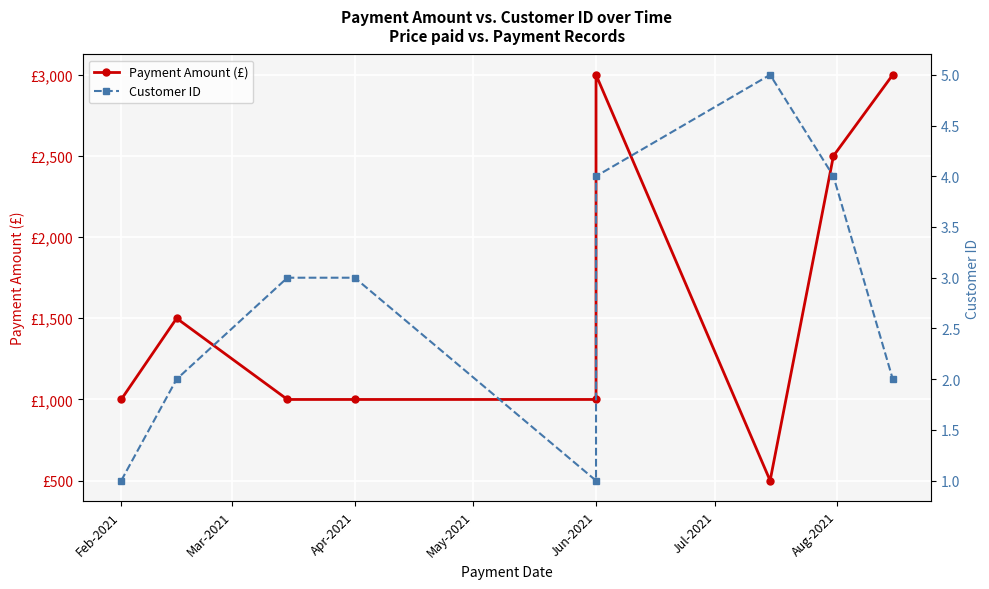

What is the label of the 9th point from the right?

Feb-2021